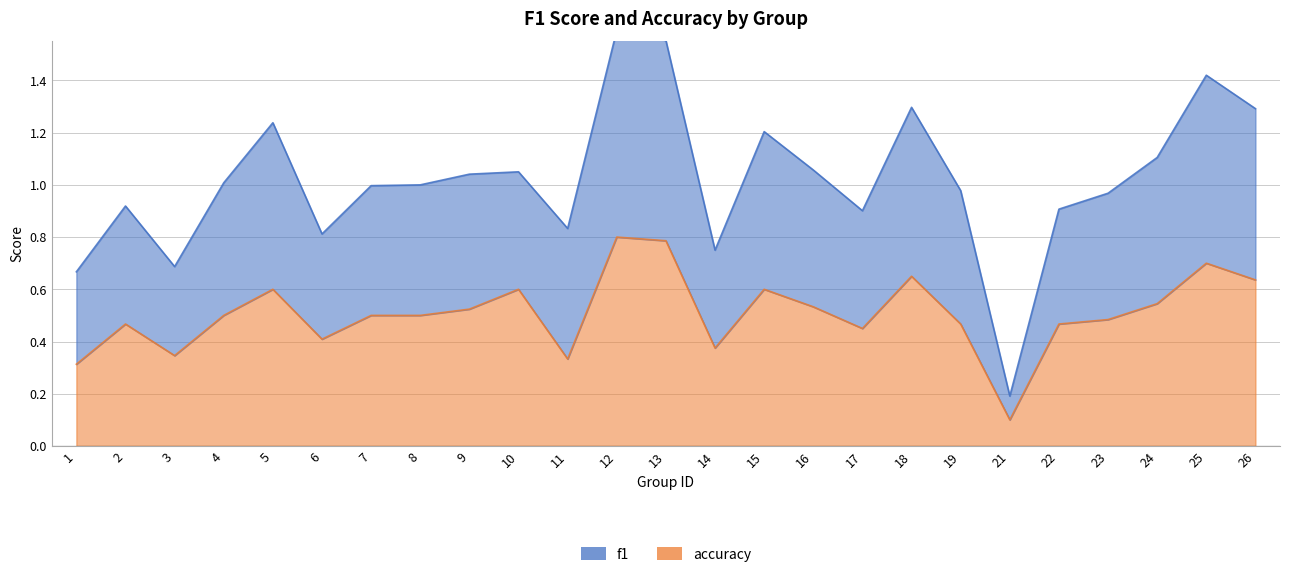

Rank the series at 9 from highest to lowest value.

f1, accuracy